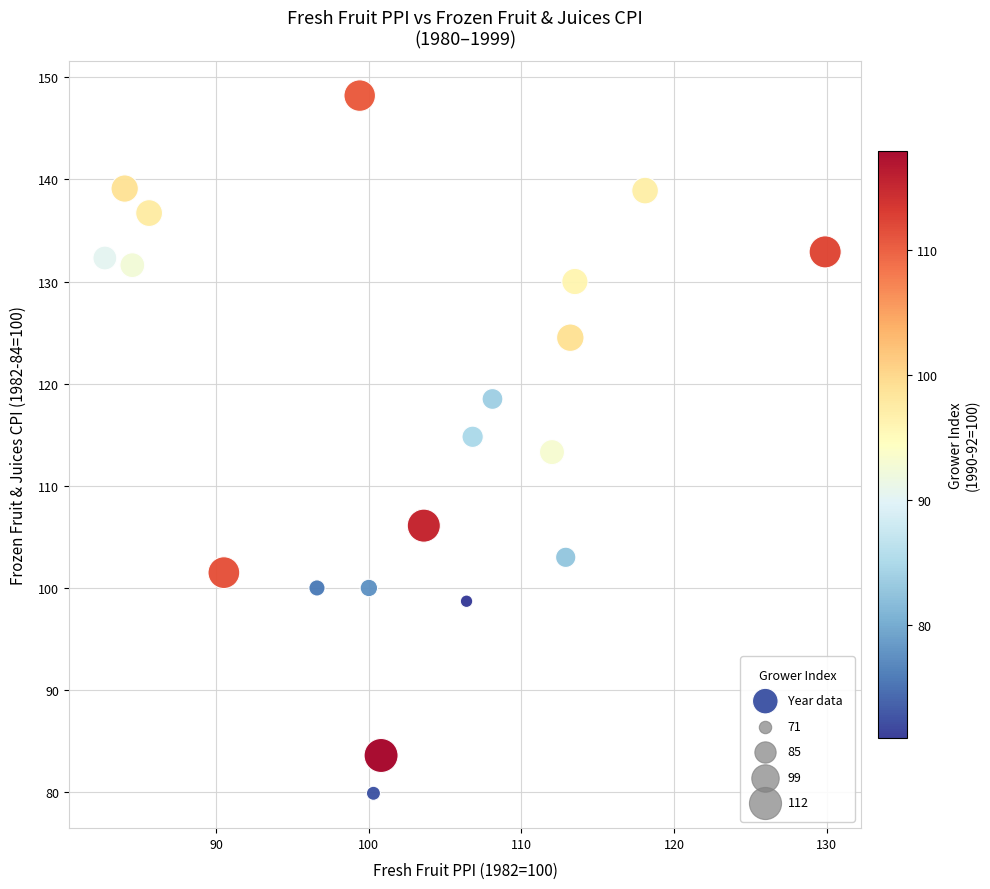

What is the range of Y values (max minus min)?

68.3